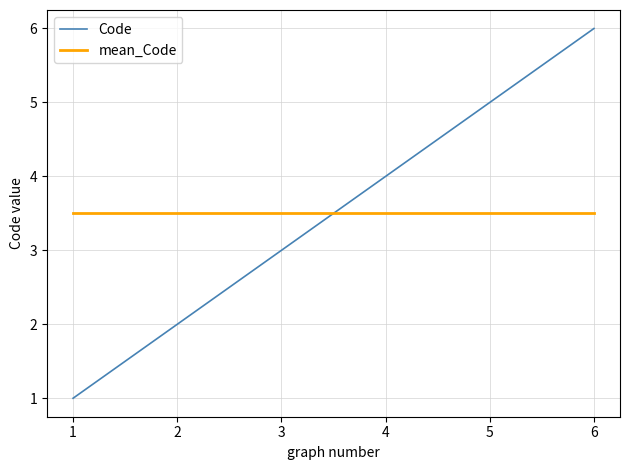

What are all the series names shown in the legend?

Code, mean_Code